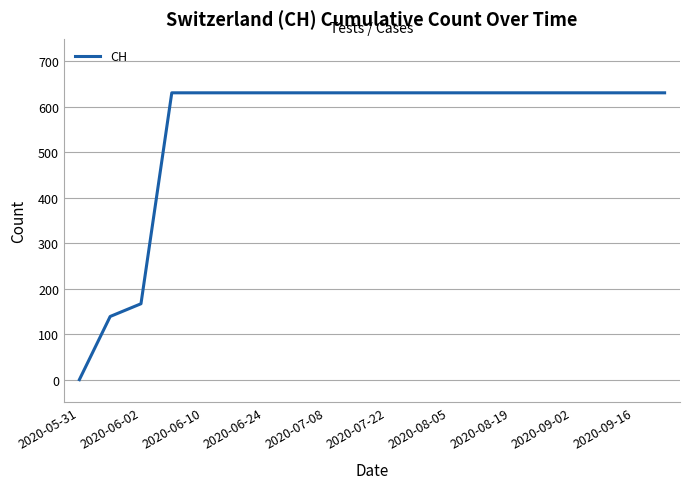

What is the maximum value shown in the chart?

631